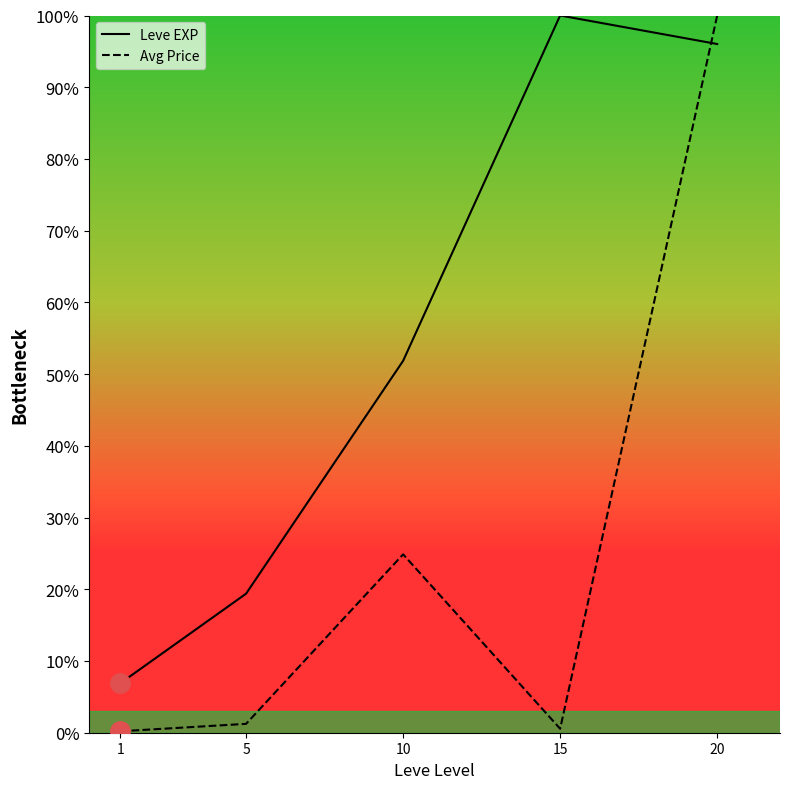

Reading left to right, what are all the values shown in this chart?

Leve EXP: 6.9	19.4	51.9	100.0	96.0
Avg Price: 0.2	1.2	24.9	0.6	100.0